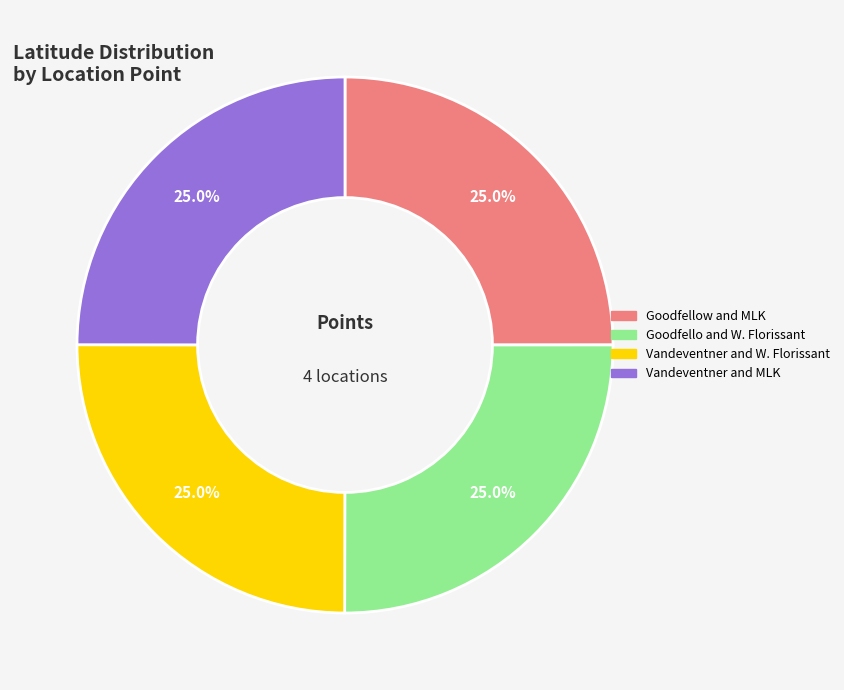

Combined, what portion of the pie is Vandeventner and W. Florissant and Goodfello and W. Florissant?

50.0%